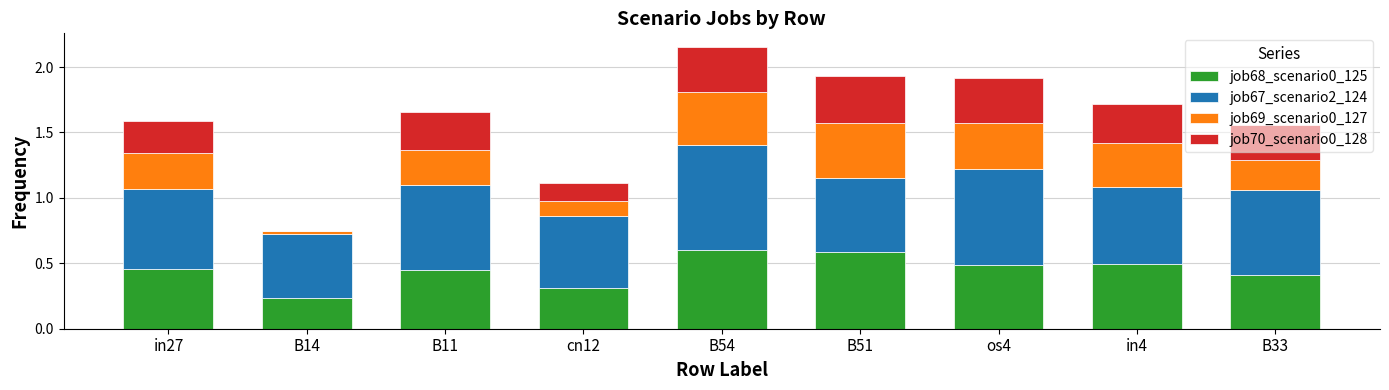

True or false: job68_scenario0_125 has a value of 0.1 at B11.

False